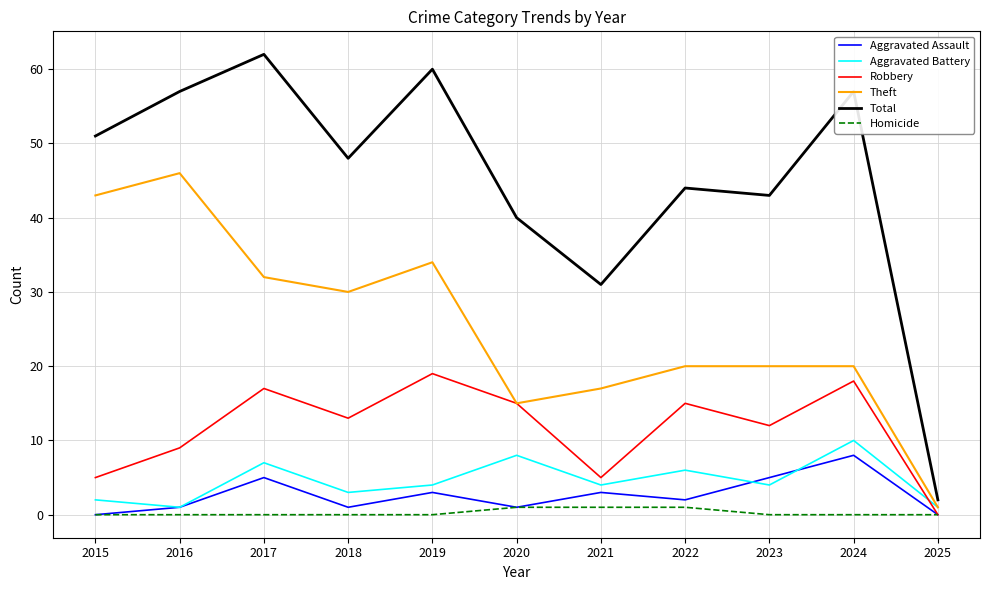

How many interior local peaks does the Aggravated Assault series have?

4